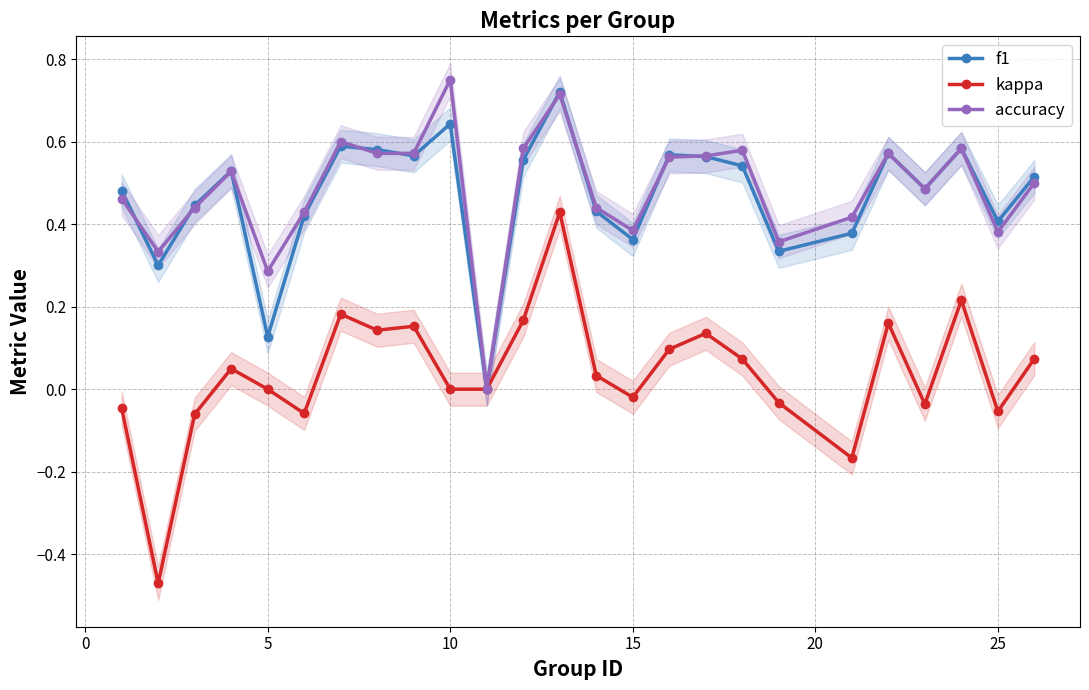

At which label does accuracy reach its peak?

10